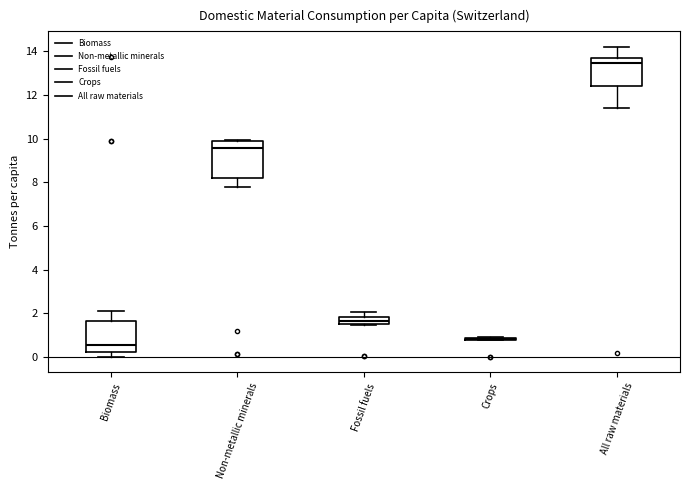

Reading left to right, read every box against the y-axis: the position of its median line, the range the box covers, and the ends of its whiskers. The values are not printed on the chart, so give them approximately, as read against the axis.

Biomass: median 0.6, box 0.2 to 1.6, whiskers 0.0 to 2.0
Non-metallic minerals: median 9.6, box 8.2 to 9.8, whiskers 7.8 to 10.0
Fossil fuels: median 1.6, box 1.4 to 1.8, whiskers 1.4 to 2.0
Crops: box collapsed to a line at 0.8, whiskers 0.8 to 0.8
All raw materials: median 13.4, box 12.4 to 13.6, whiskers 11.4 to 14.2